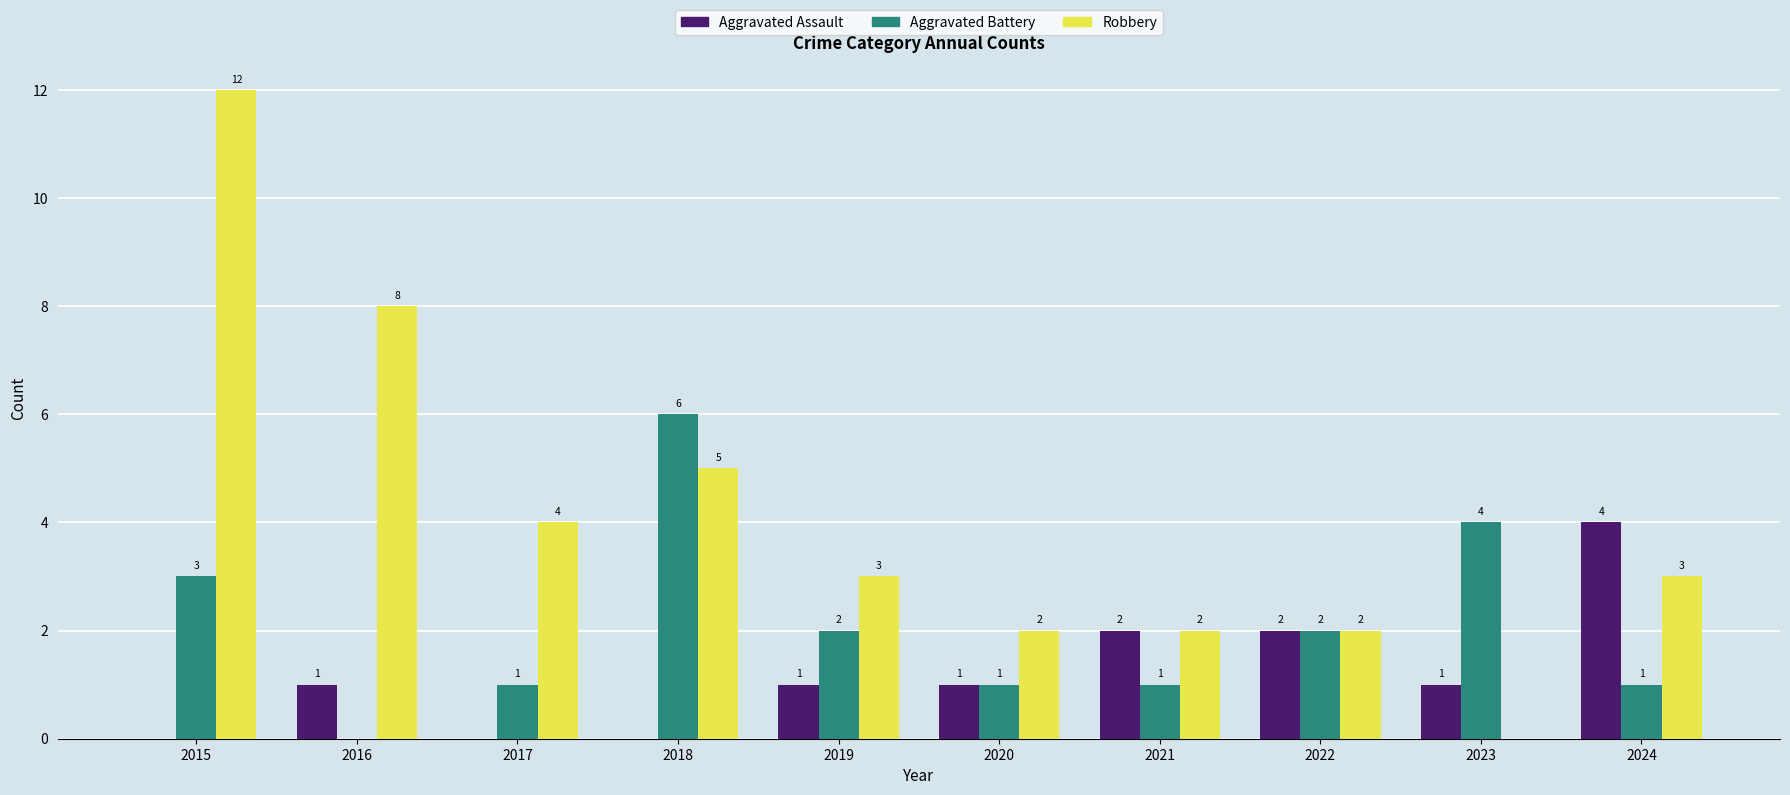

What is the difference between the Aggravated Assault values at 2022 and 2023?

1